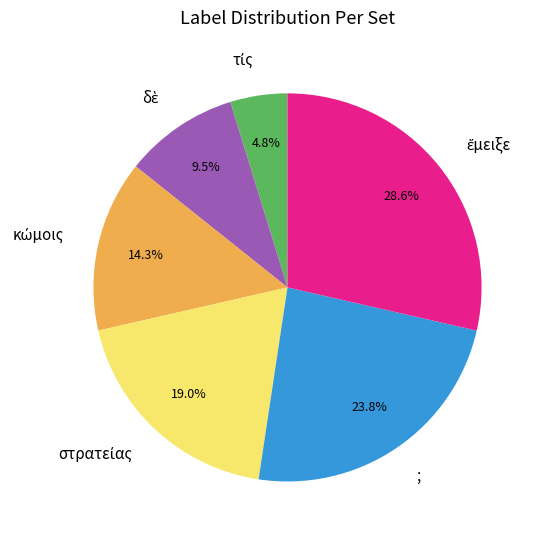

Is there a majority slice in this chart?

No